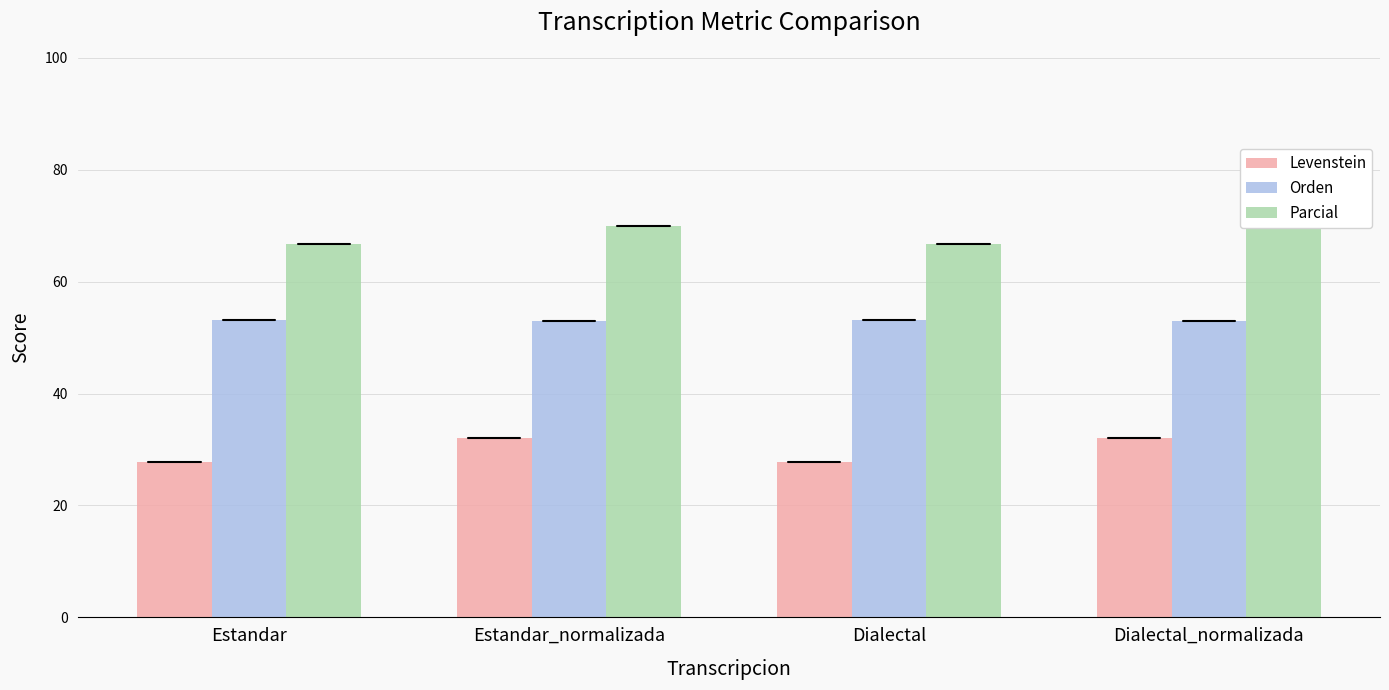

Which series has the widest spread of values?

Levenstein